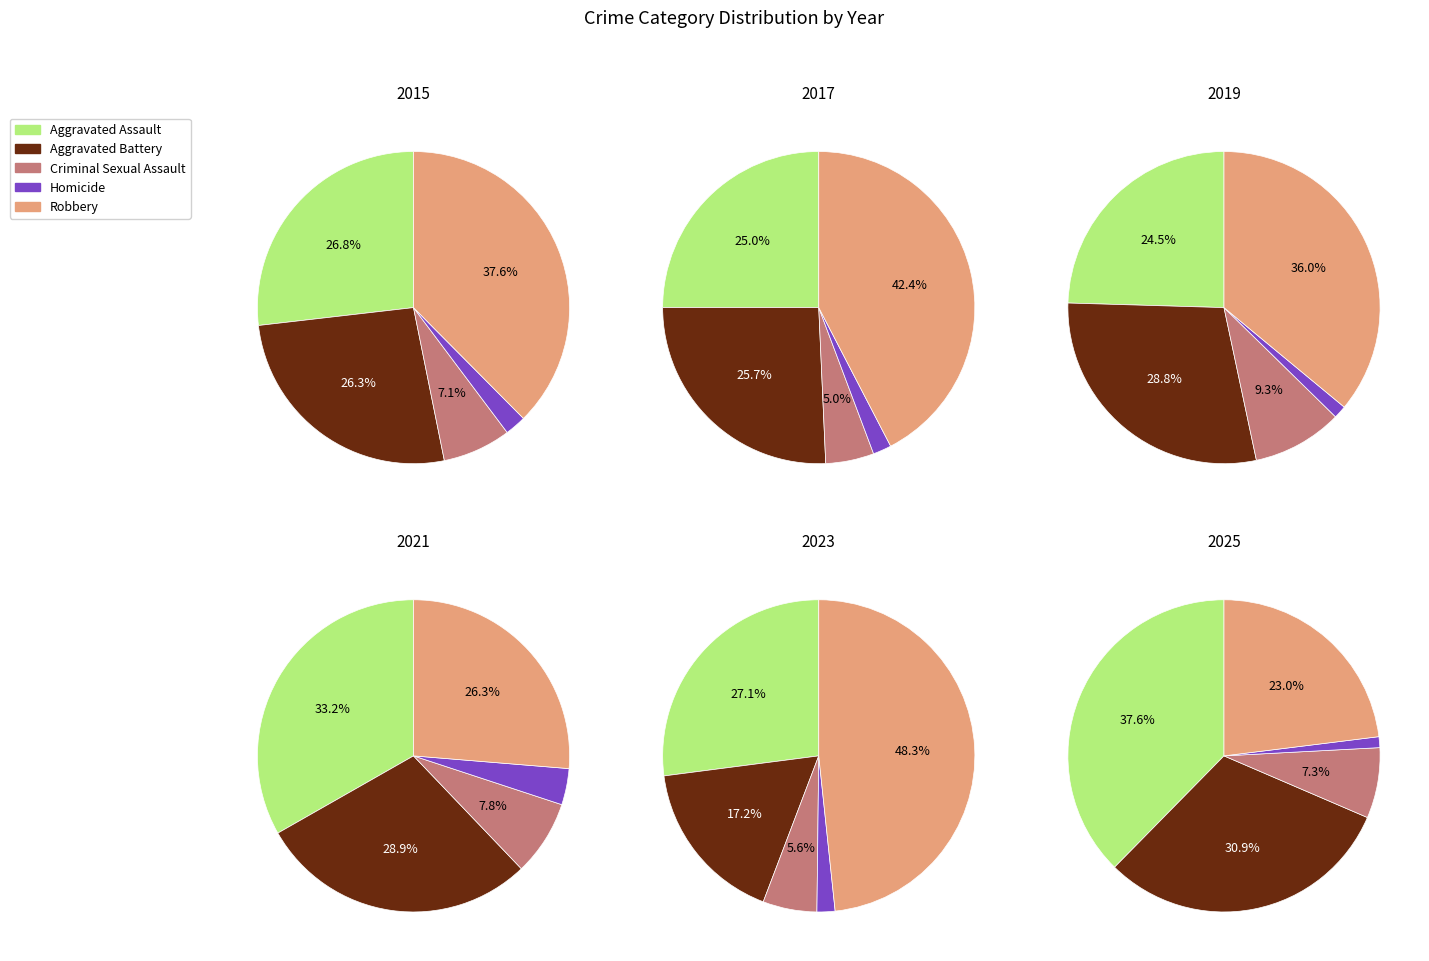

To the nearest percent, what is the combined percentage of 2015 and 2023?

20%